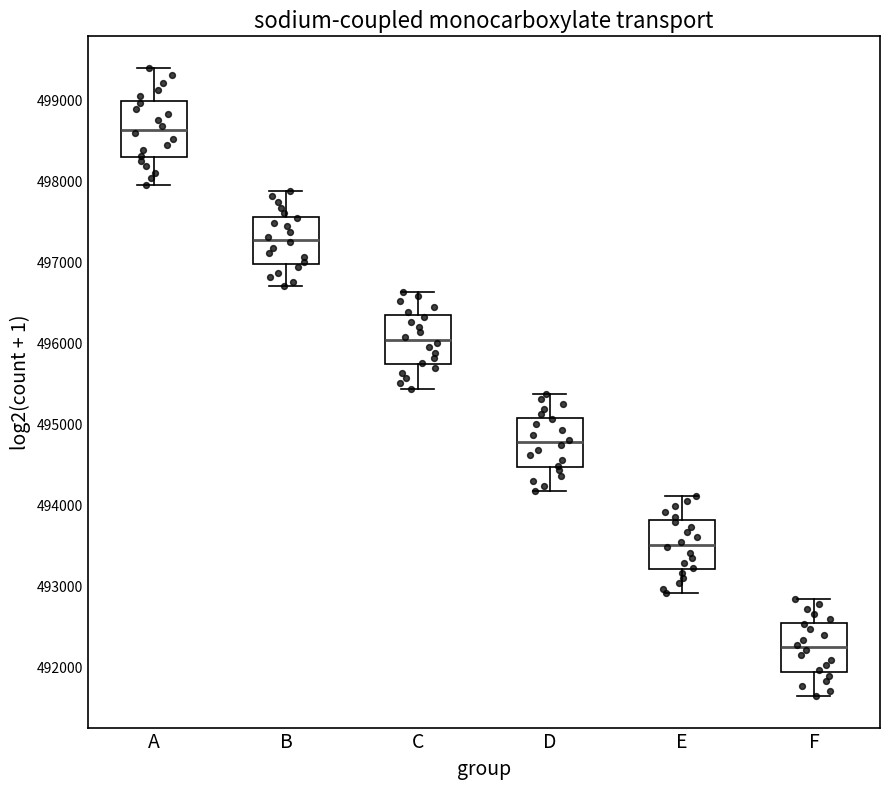

Where is the upper edge of the box for B on the y-axis? The values are not printed on the chart, so give them approximately, as read against the axis.

497600